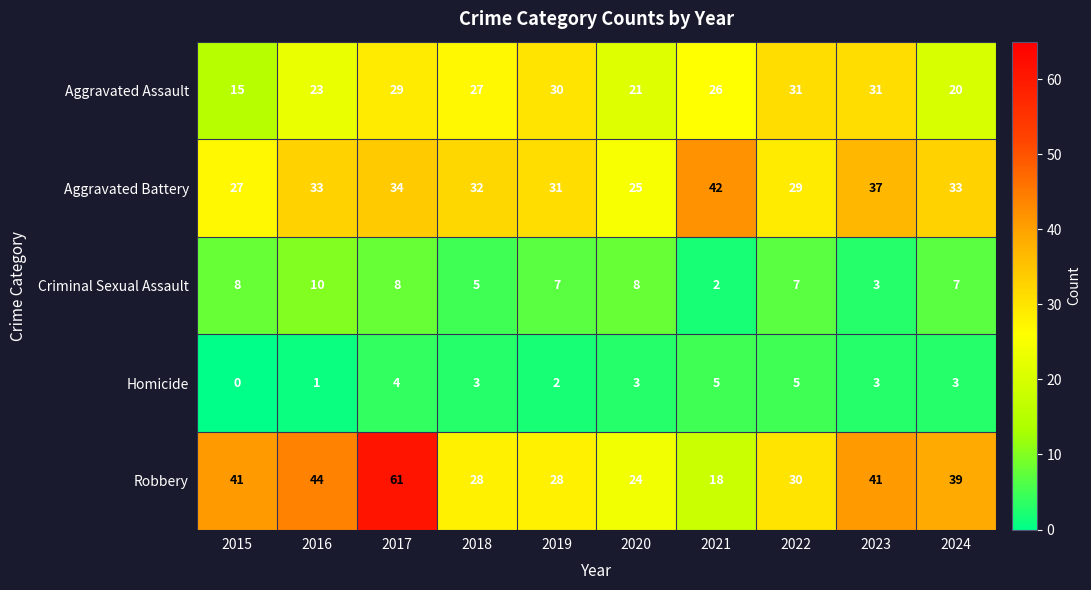

What is the greatest value displayed?

61